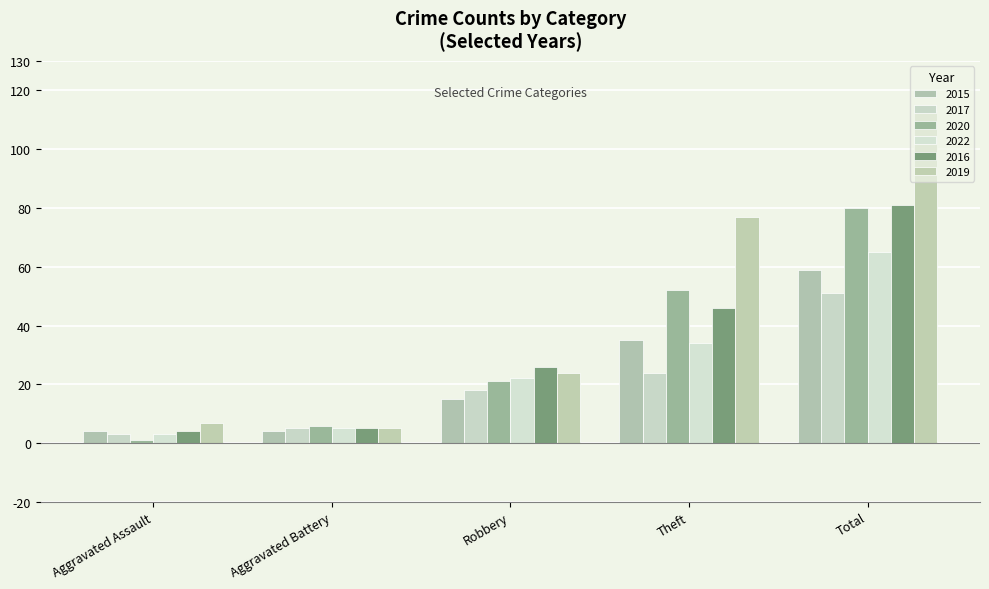

What is the sum of the 2022 values at Robbery and Theft?

56